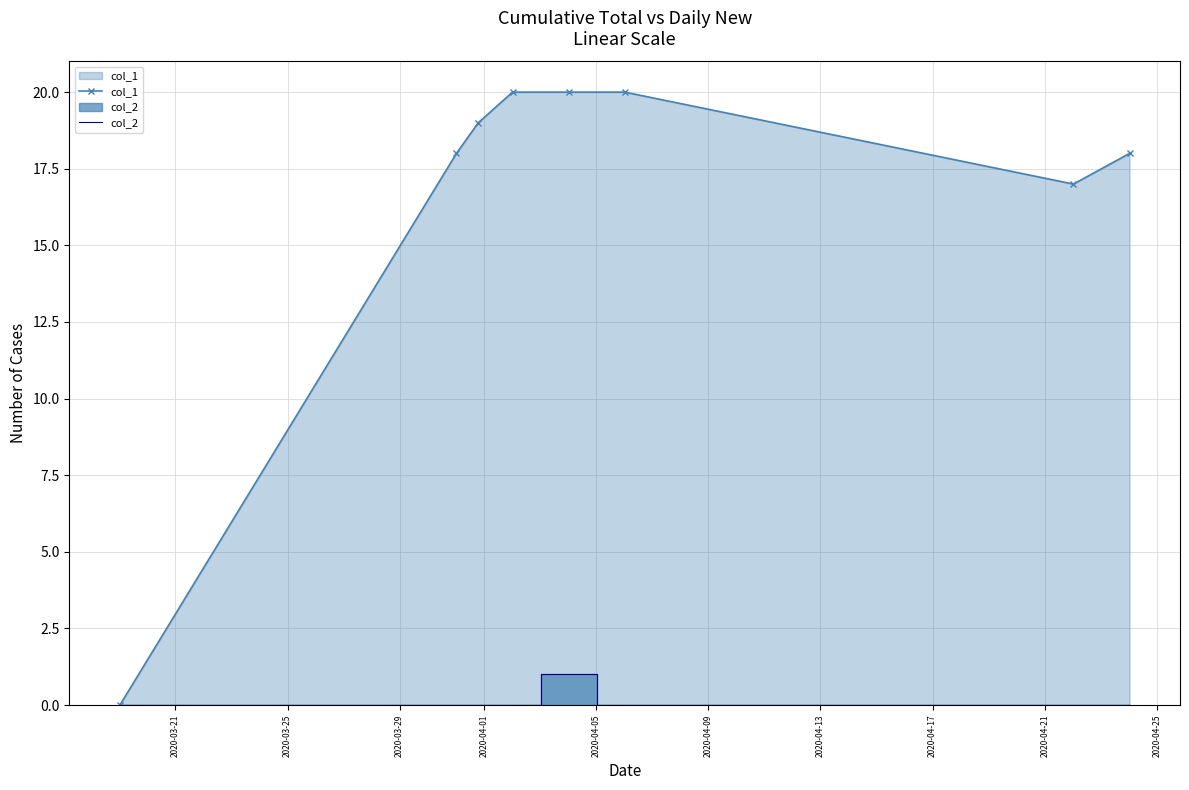

List the series in order of their overall mean, highest first.

col_1, col_2